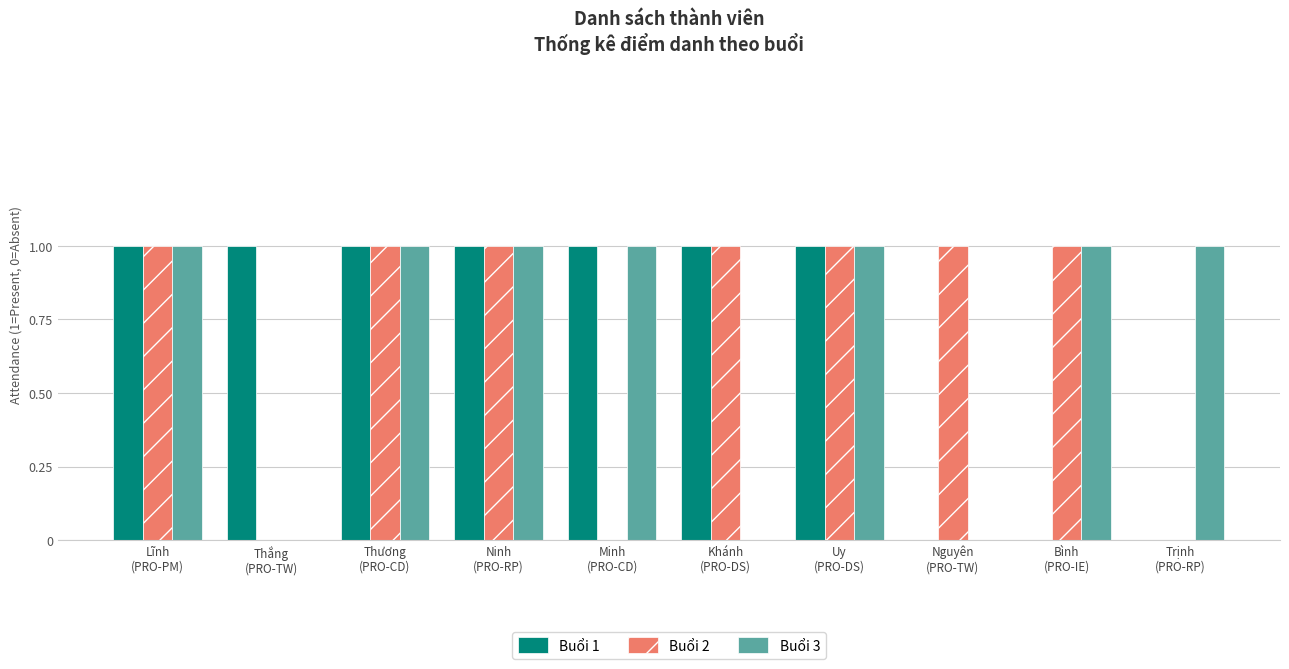

How many Buổi 2 values are between 0 and 1?

10